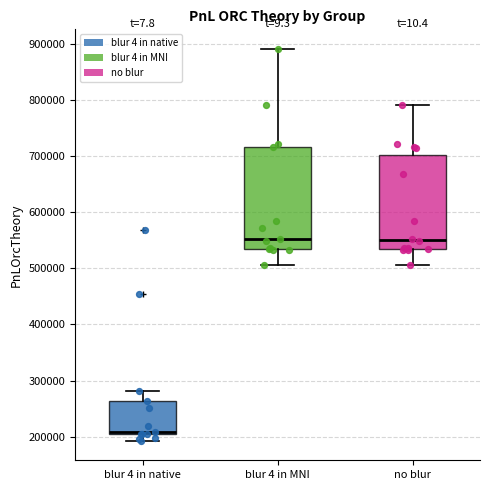

Which box's median line is the lowest?

blur 4 in native